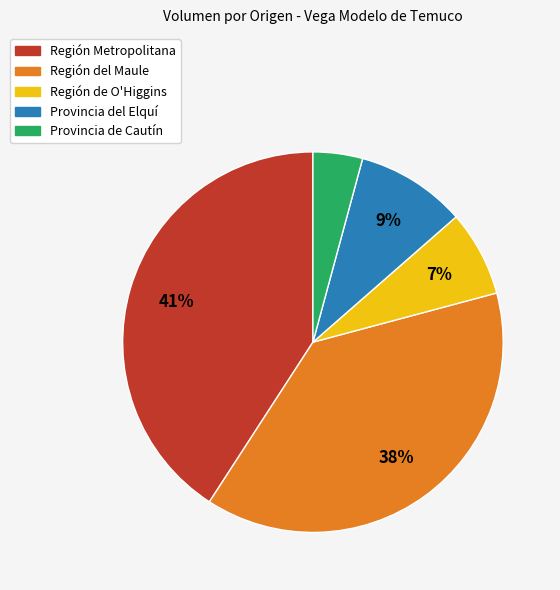

To the nearest percent, what is the average slice percentage?

20%